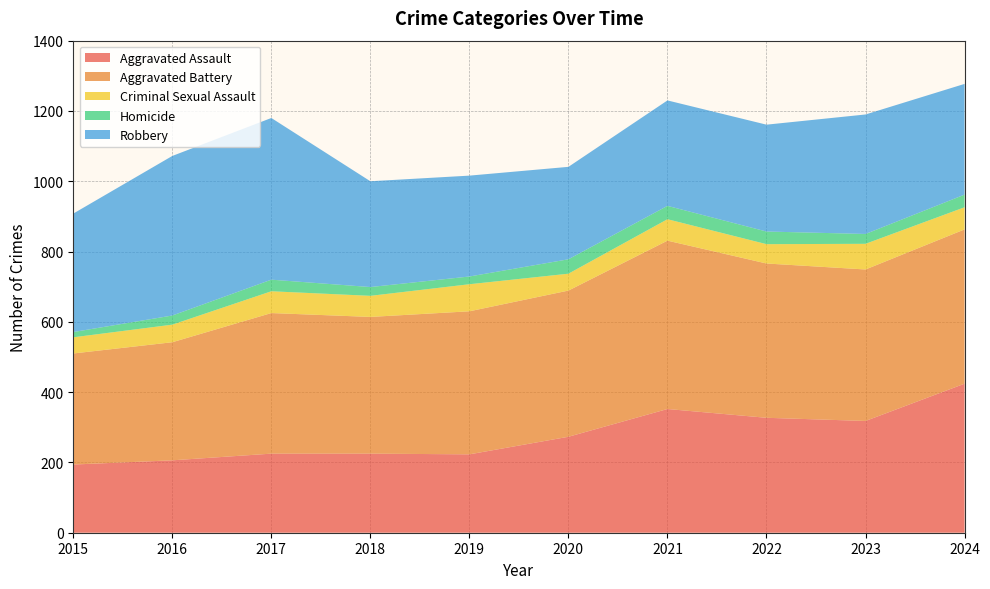

Reading left to right, transcribe all the data shown in this chart.

Aggravated Assault: 2015=194	2016=206	2017=225	2018=225	2019=223	2020=273	2021=352	2022=327	2023=318	2024=424
Aggravated Battery: 2015=316	2016=336	2017=400	2018=389	2019=407	2020=416	2021=479	2022=439	2023=431	2024=439
Criminal Sexual Assault: 2015=46	2016=50	2017=62	2018=60	2019=77	2020=48	2021=61	2022=55	2023=73	2024=63
Homicide: 2015=15	2016=26	2017=33	2018=25	2019=22	2020=41	2021=38	2022=36	2023=28	2024=36
Robbery: 2015=337	2016=454	2017=460	2018=301	2019=287	2020=263	2021=300	2022=304	2023=340	2024=315